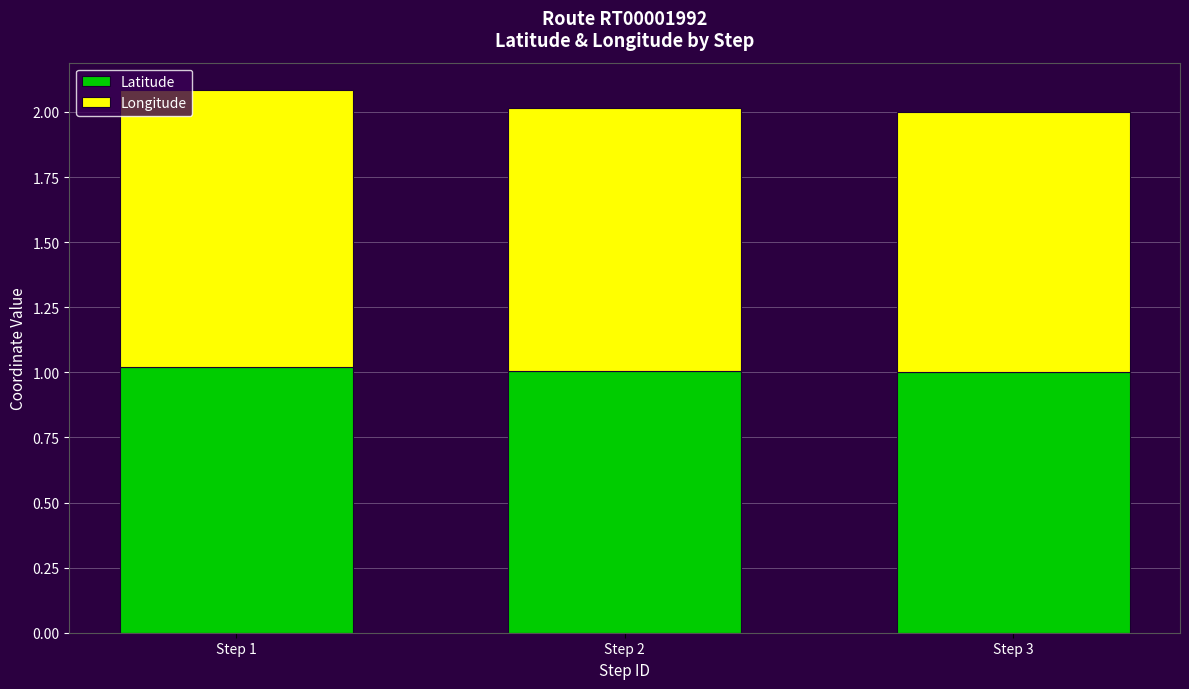

What is the total value across all series at Step 3?

2.0